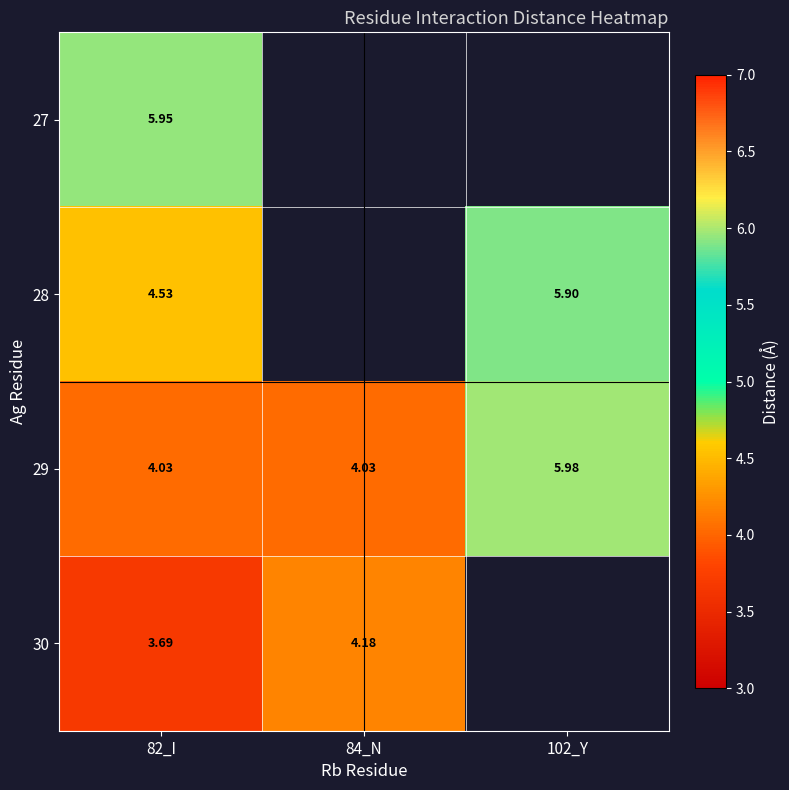

Where does the 30 series first go above 4?

84_N